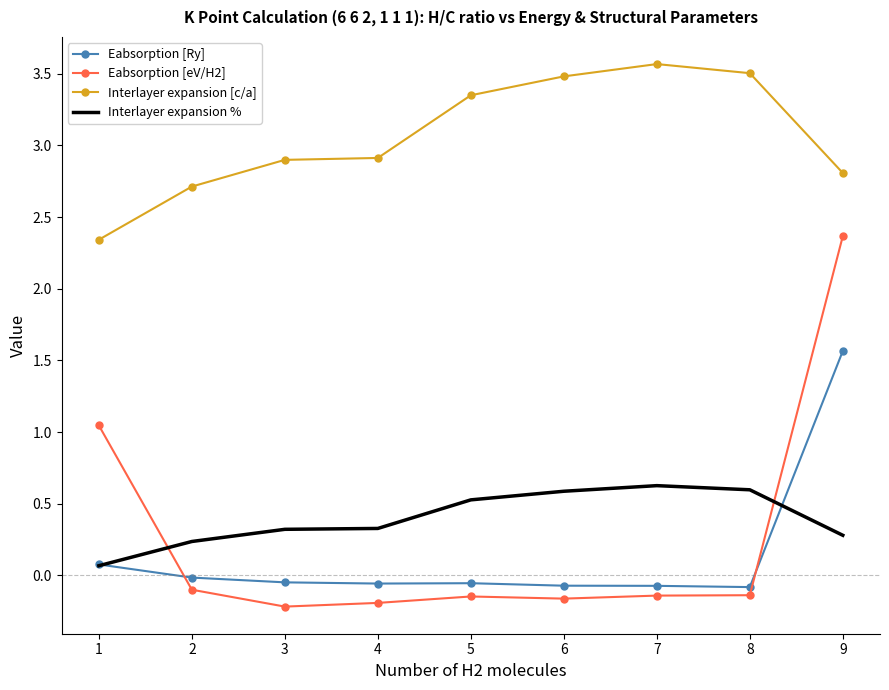

Between 3 and 6, which series saw the biggest shift?

Interlayer expansion [c/a]